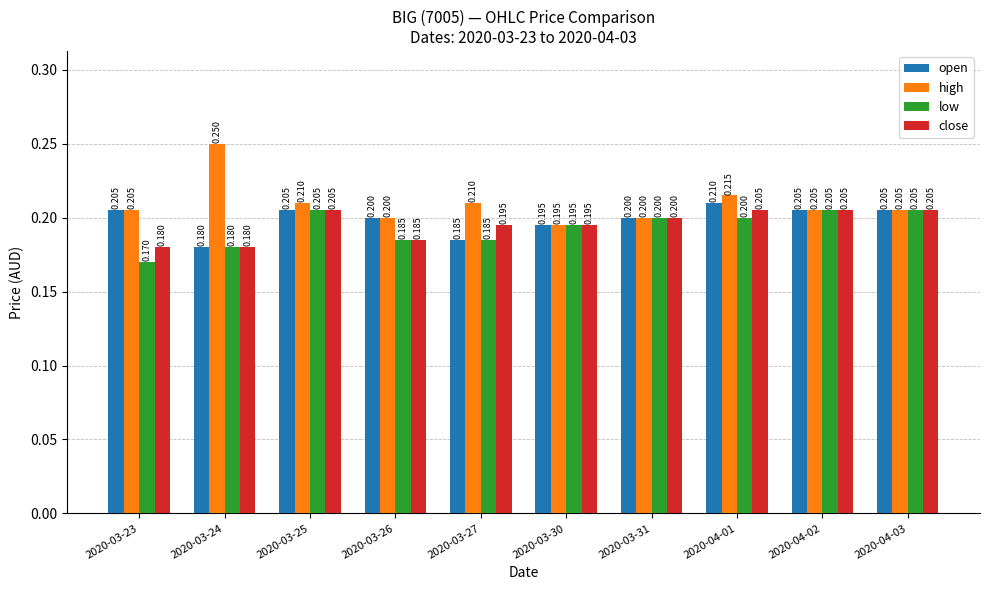

What is the label of the 7th bar from the right?

2020-03-26